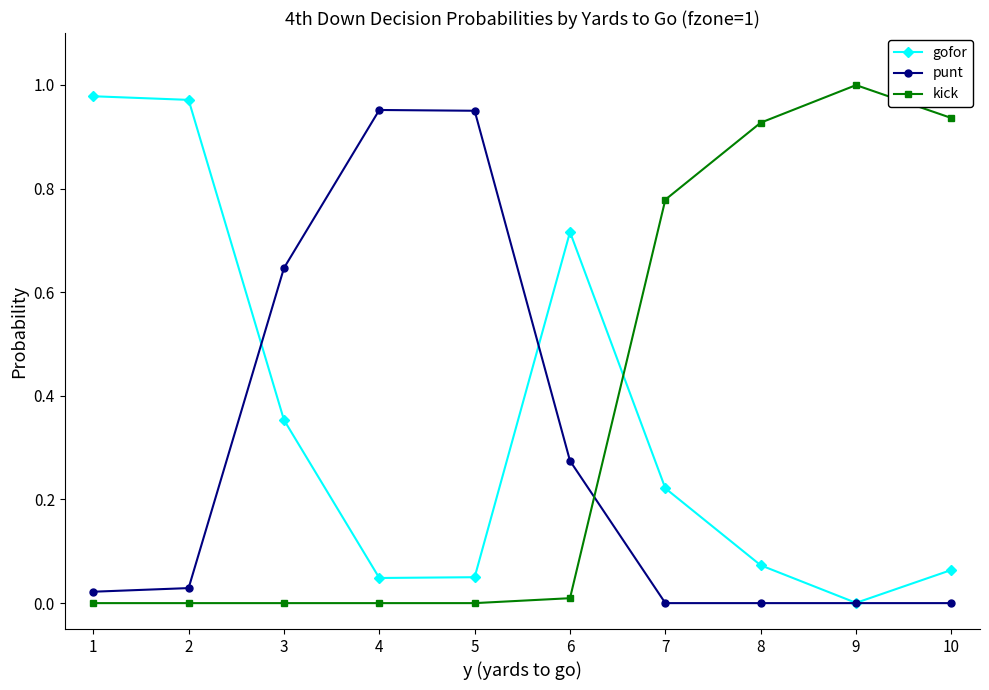

How many interior local valleys does the gofor series have?

2